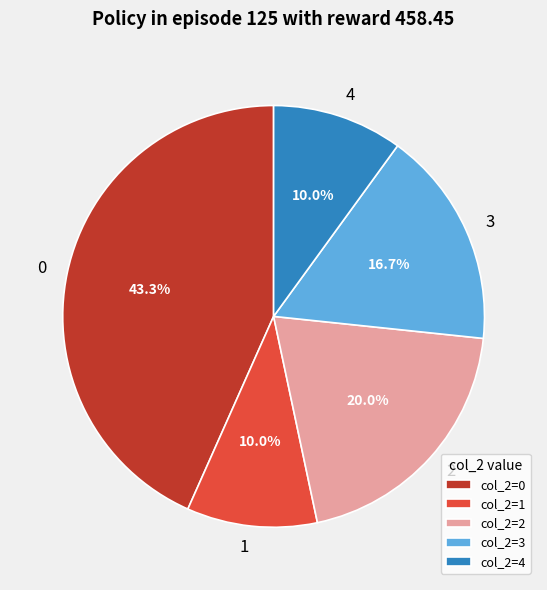

Is it true that 1 is 31% of the pie?

False